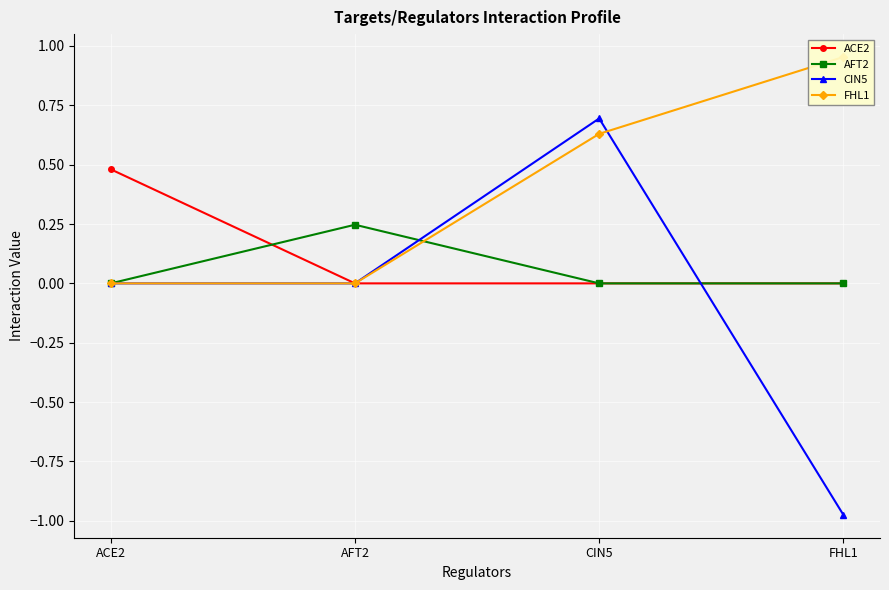

Where does the CIN5 series first go above 0?

CIN5